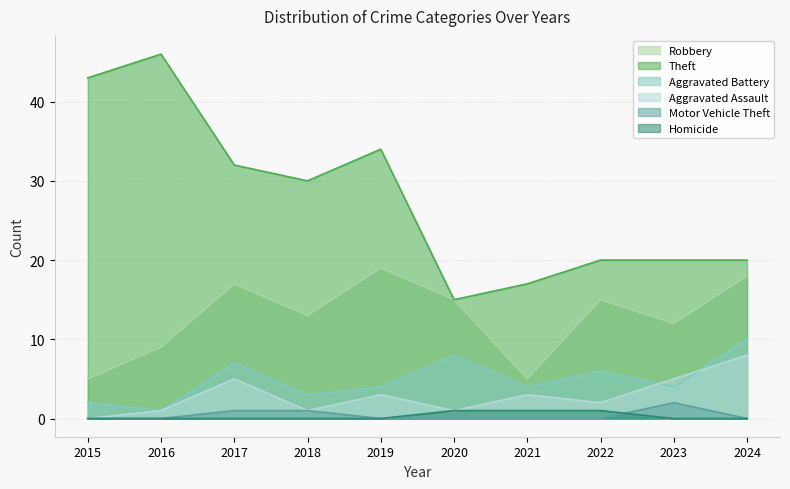

Reading right to left, transcribe all the data shown in this chart.

Robbery: 18	12	15	5	15	19	13	17	9	5
Theft: 20	20	20	17	15	34	30	32	46	43
Aggravated Battery: 10	4	6	4	8	4	3	7	1	2
Aggravated Assault: 8	5	2	3	1	3	1	5	1	0
Motor Vehicle Theft: 0	2	0	0	0	0	1	1	0	0
Homicide: 0	0	1	1	1	0	0	0	0	0